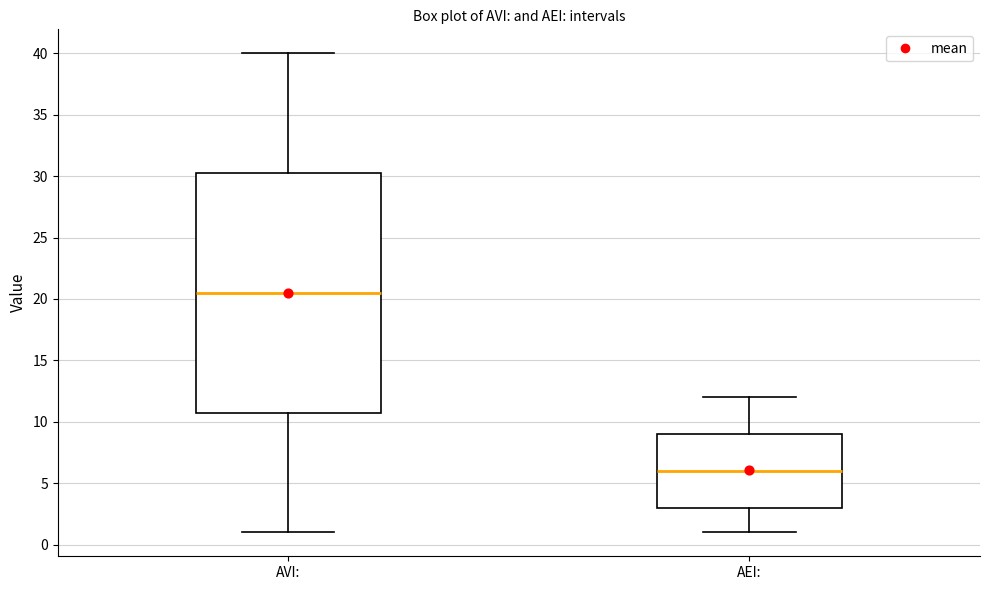

Reading left to right, transcribe this box plot: for each box, give where its median line is, the range the box spans, and where its two whiskers end, as read against the y-axis. The values are not printed on the chart, so give them approximately, as read against the axis.

AVI:: median 20.5, box 11.0 to 30.5, whiskers 1.0 to 40.0
AEI:: median 6.0, box 3.0 to 9.0, whiskers 1.0 to 12.0